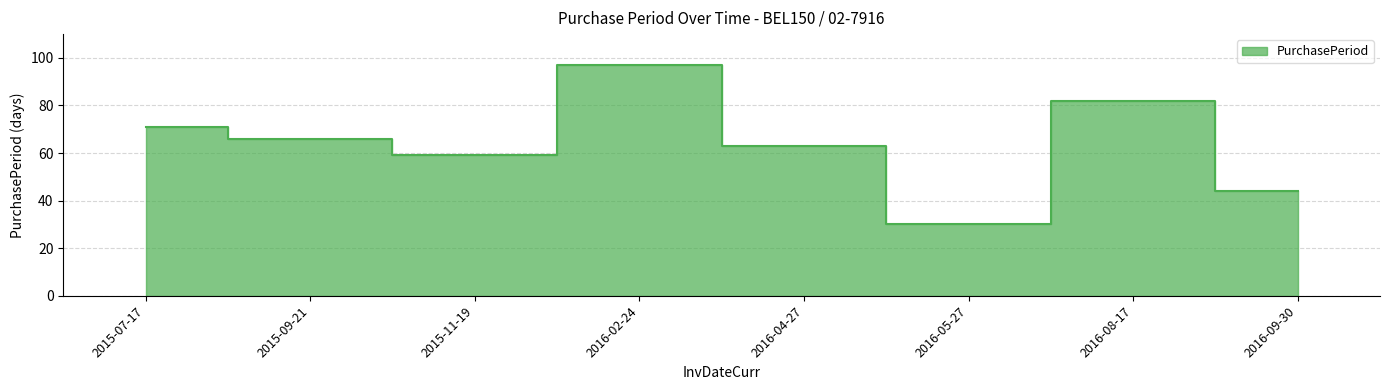

List the labels in order of value, smallest first.

2016-05-27, 2016-09-30, 2015-11-19, 2016-04-27, 2015-09-21, 2015-07-17, 2016-08-17, 2016-02-24